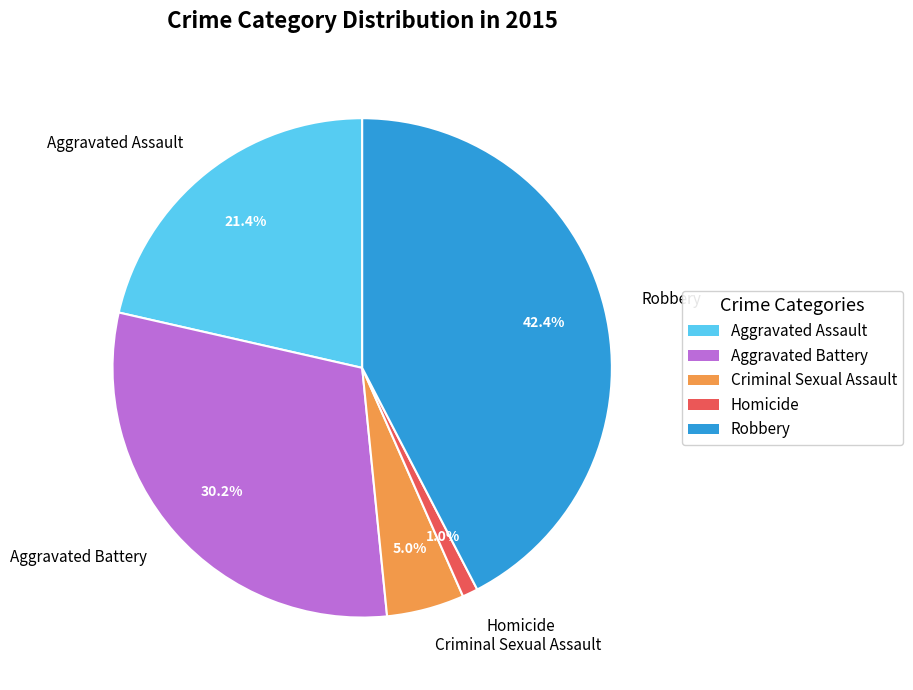

What percentage is NOT represented by Homicide?

99.0%